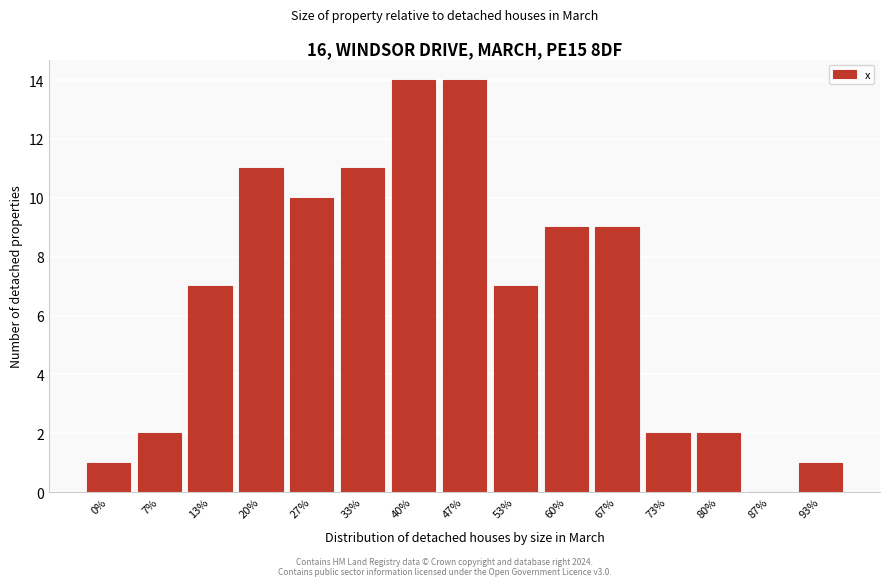

Reading left to right, extract all data points from this chart.

0%=1	7%=2	13%=7	20%=11	27%=10	33%=11	40%=14	47%=14	53%=7	60%=9	67%=9	73%=2	80%=2	87%=0	93%=1